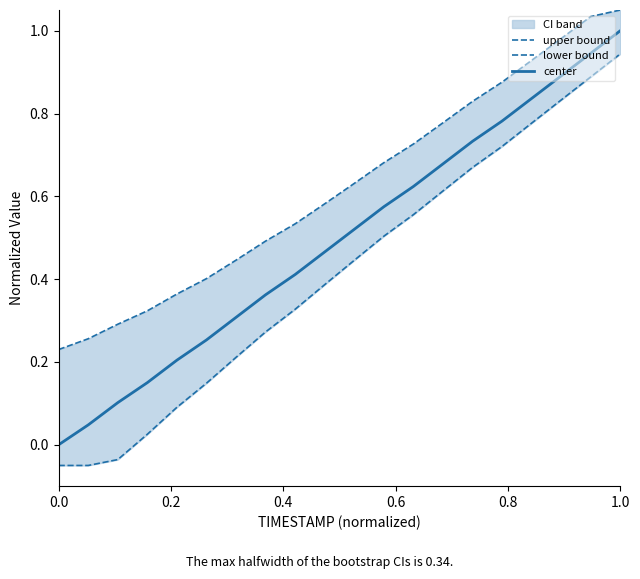

True or false: center and lower bound cross at least once.

False